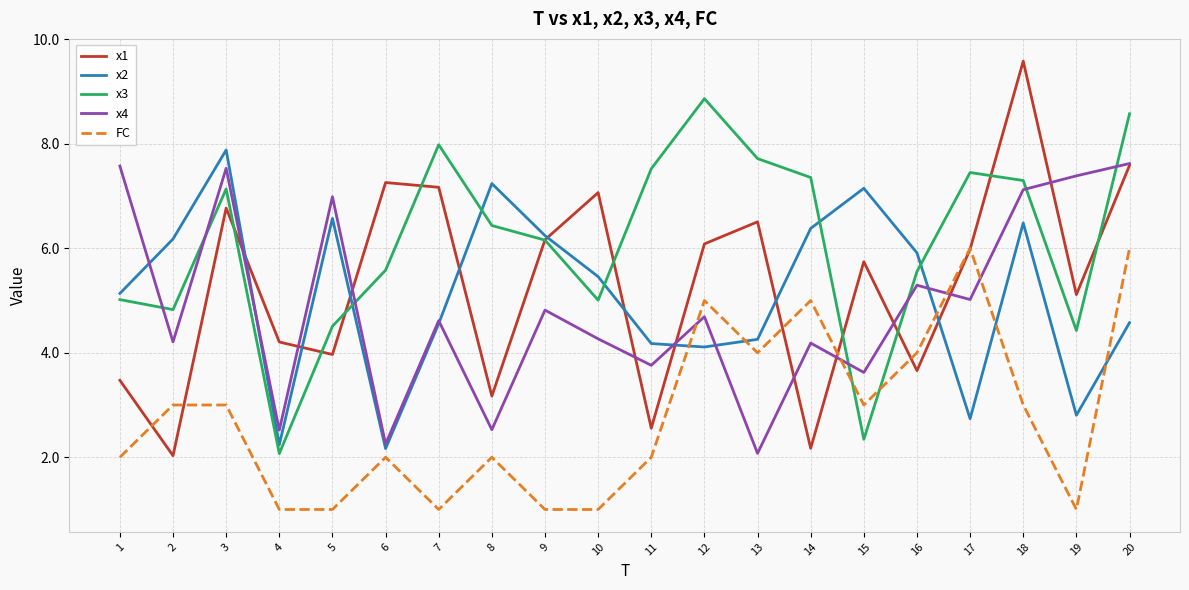

Is it true that x1 equals 0.8 at 2?

False